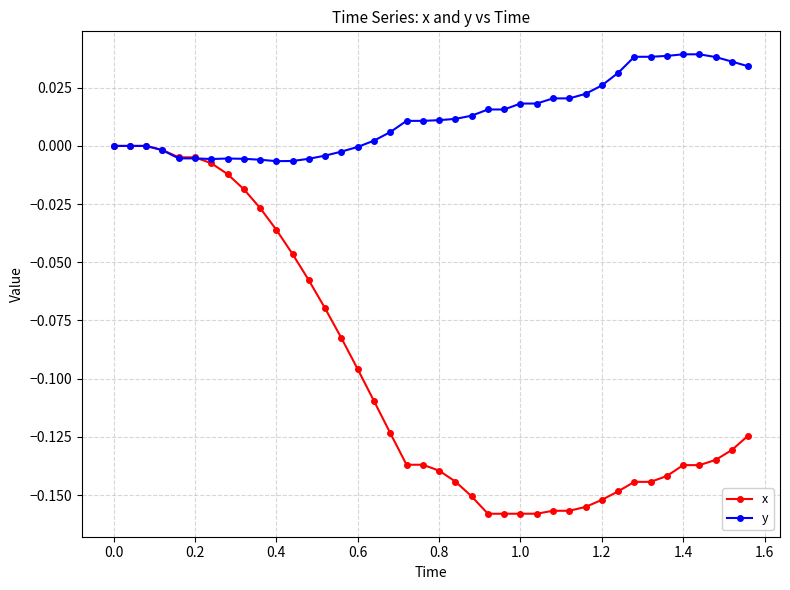

Rank the series by their average value, from highest to lowest.

y, x